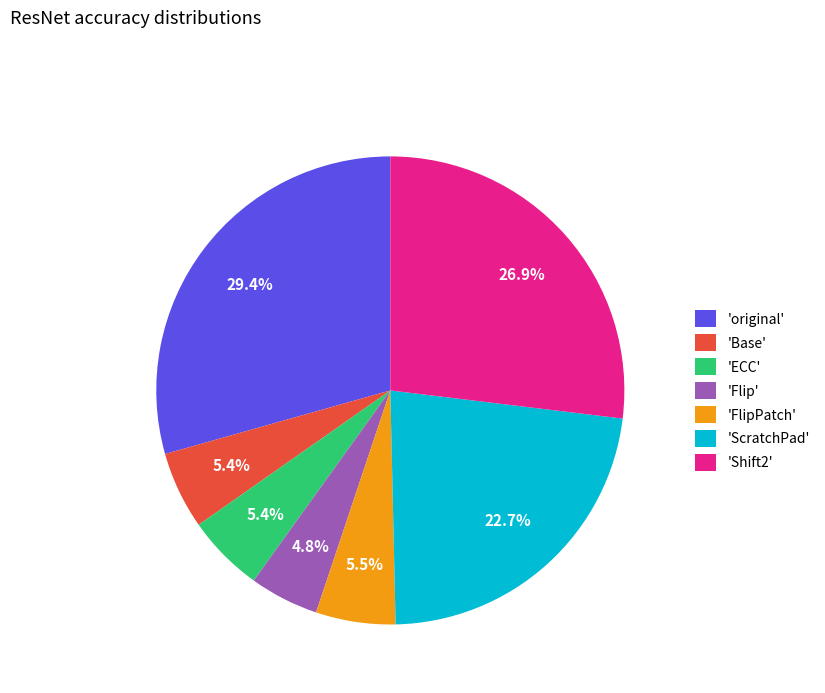

Is there a majority slice in this chart?

No